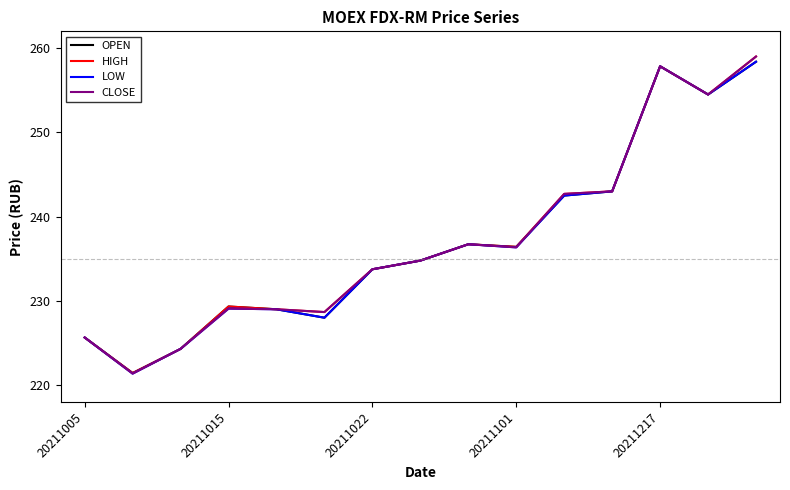

What is the smallest value displayed?

221.4